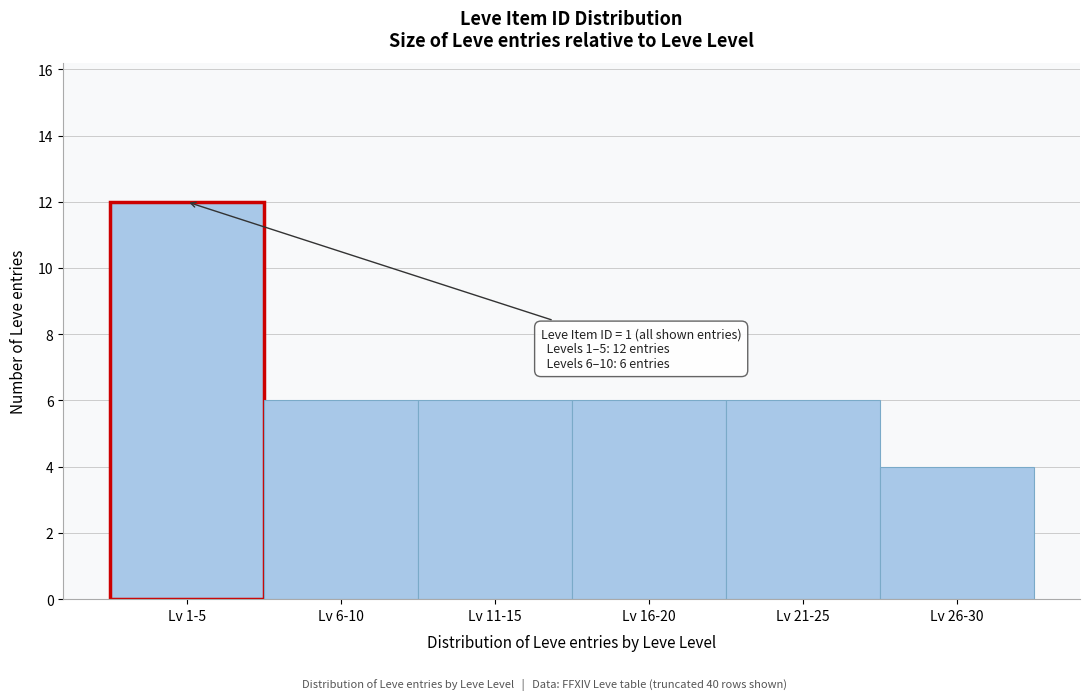

Reading left to right, extract all data points from this chart.

Lv 1-5=12	Lv 6-10=6	Lv 11-15=6	Lv 16-20=6	Lv 21-25=6	Lv 26-30=4